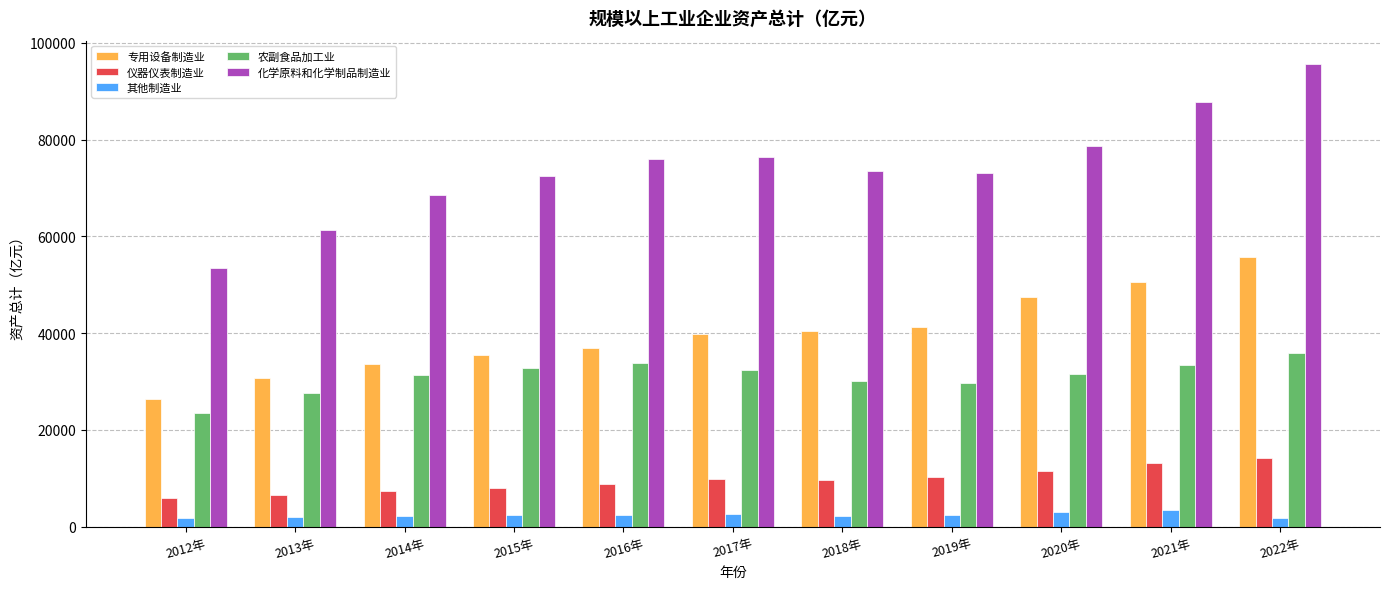

Which category has the highest value in the 化学原料和化学制品制造业 series?

2022年